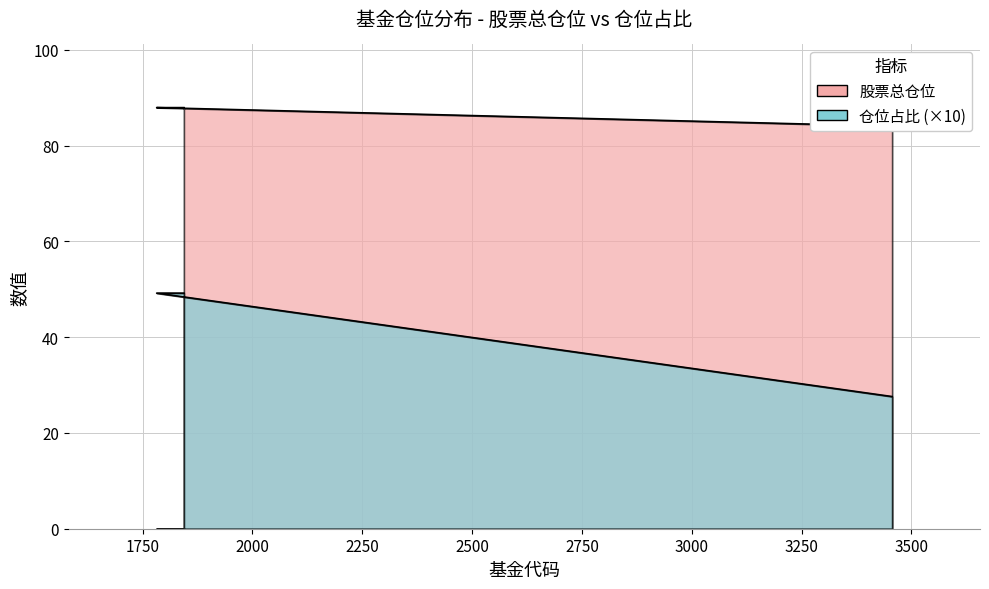

Rank the series by their average value, from lowest to highest.

仓位占比, 股票总仓位